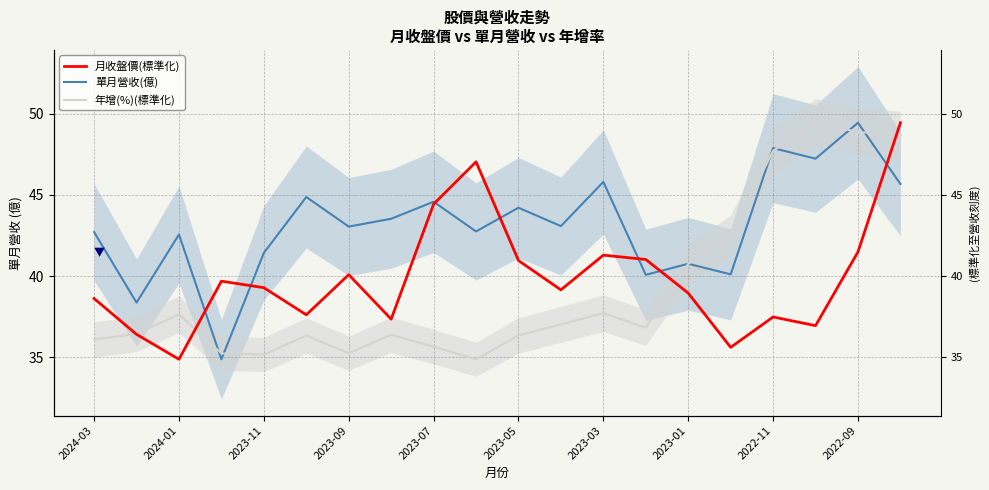

What is the value of the 年增(%)(標準化) point at the 19th from the left?

48.9